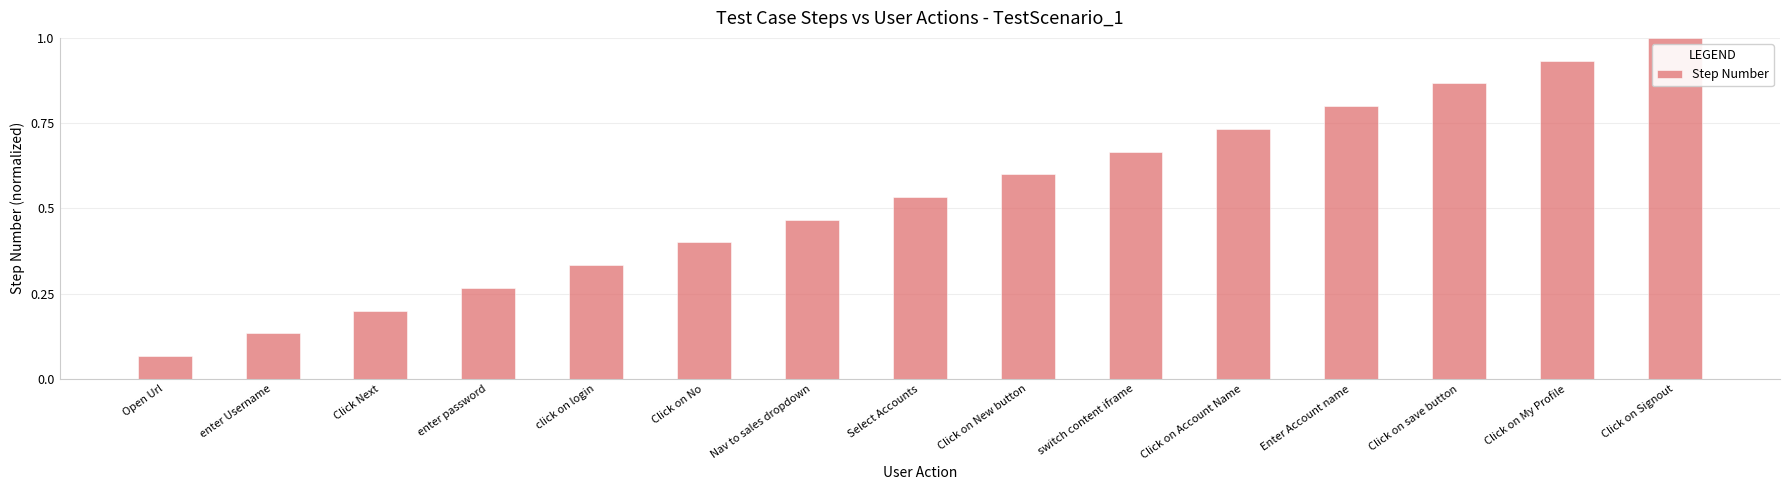

What is the difference between the second highest and second lowest values?

0.8